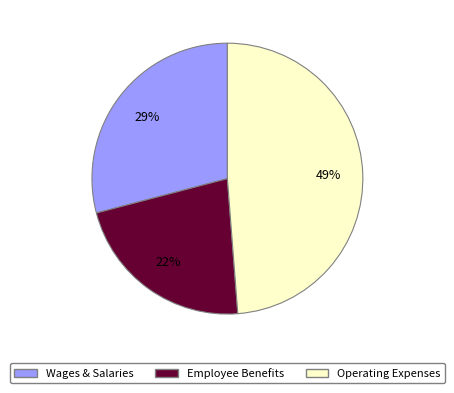

To the nearest percent, what is the difference between the Employee Benefits and Wages & Salaries slice percentages?

7%